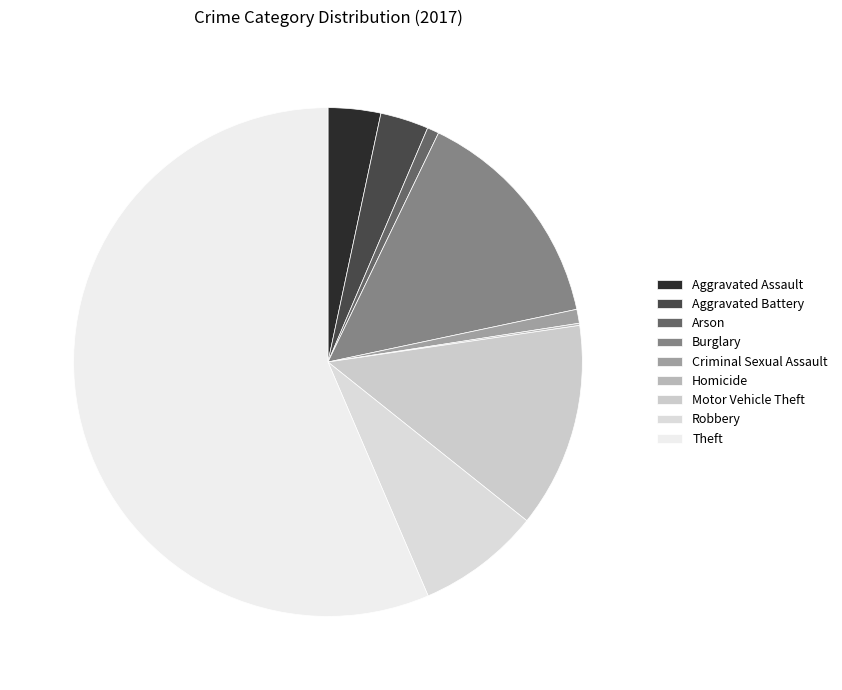

To the nearest percent, what is the difference between the Criminal Sexual Assault and Aggravated Assault slice percentages?

2%